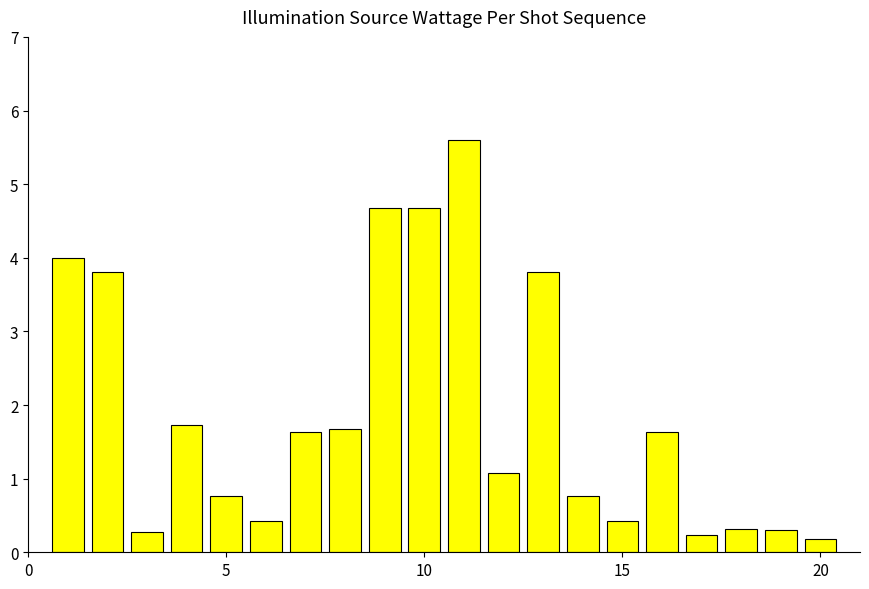

What is the difference between the second highest and minimum values?

4.5